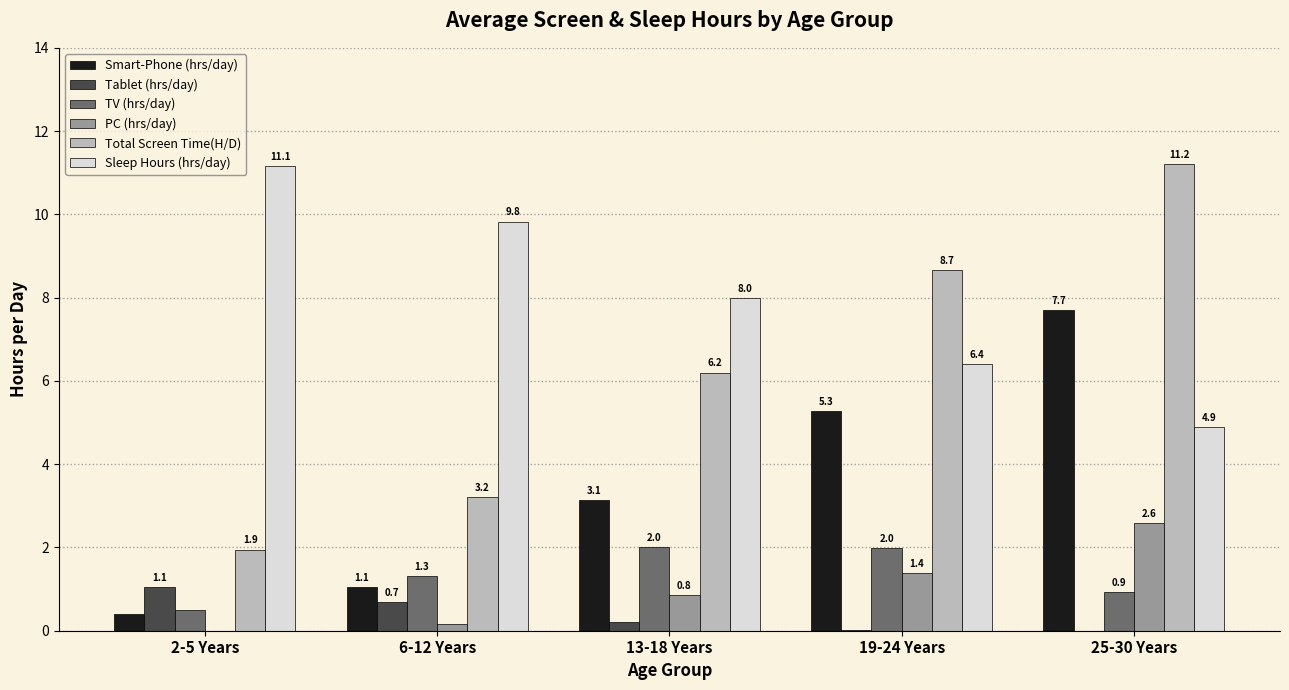

Is the value of TV (hrs/day) at 6-12 Years greater than the value of Tablet (hrs/day) at 13-18 Years?

Yes